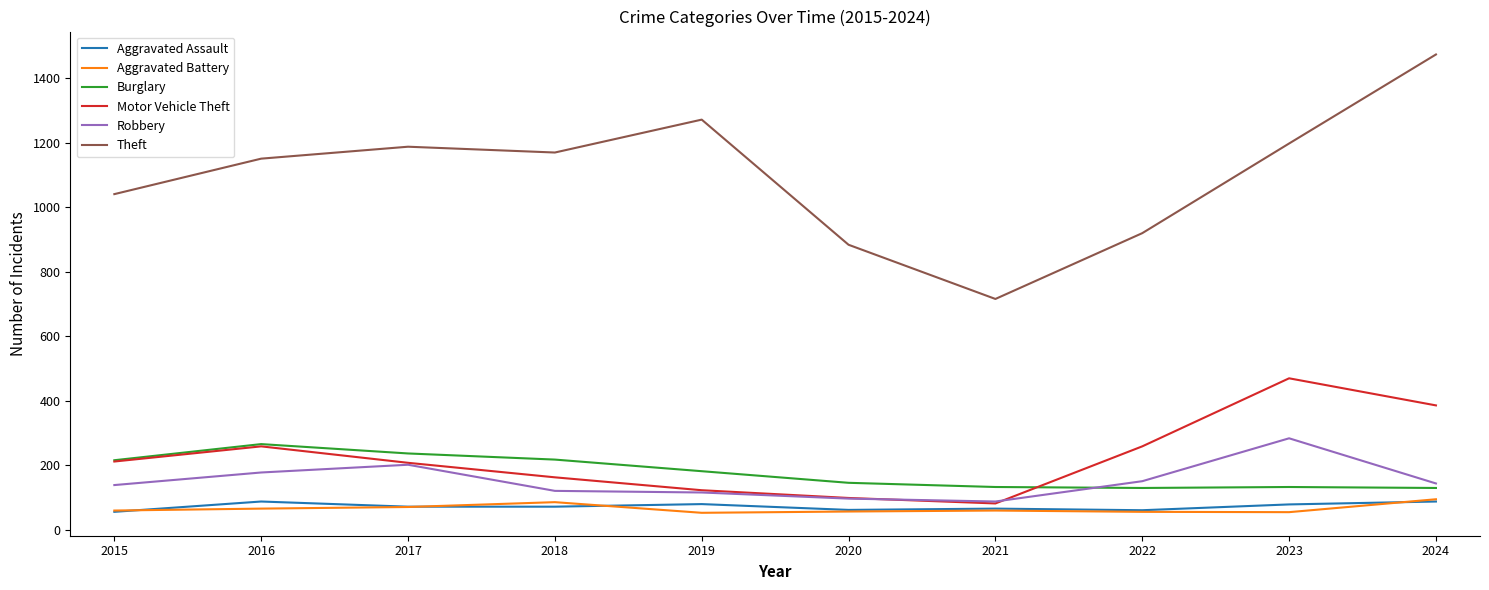

True or false: Aggravated Battery and Theft intersect in this chart.

False